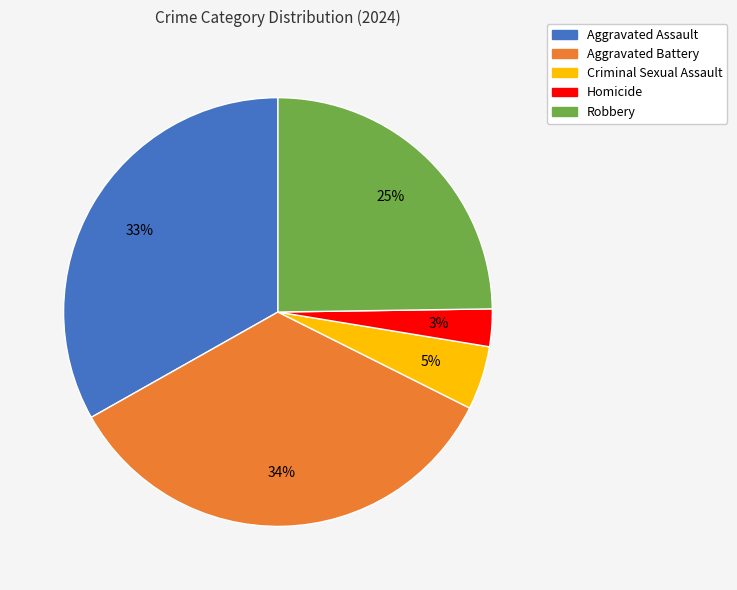

Rank the categories by value from highest to lowest.

Aggravated Battery, Aggravated Assault, Robbery, Criminal Sexual Assault, Homicide